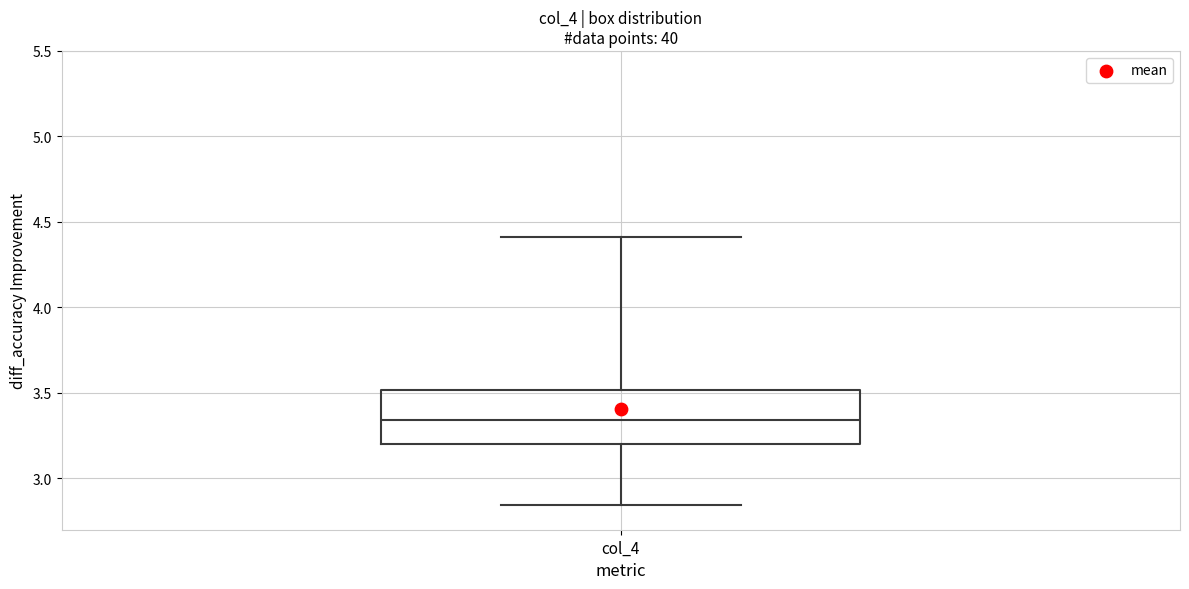

Where is the lower edge of the box for col_4 on the y-axis? The values are not printed on the chart, so give them approximately, as read against the axis.

3.20